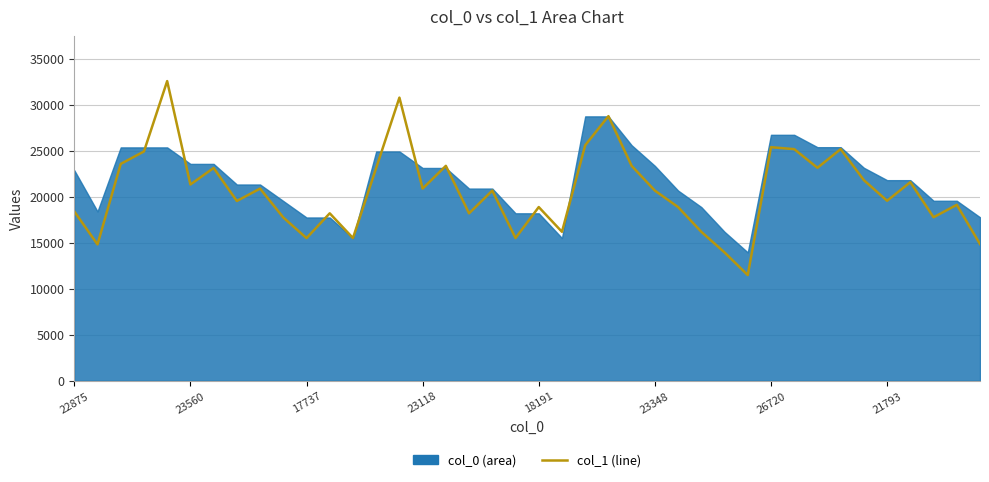

What is the difference between the values at 36 and 11?

3384